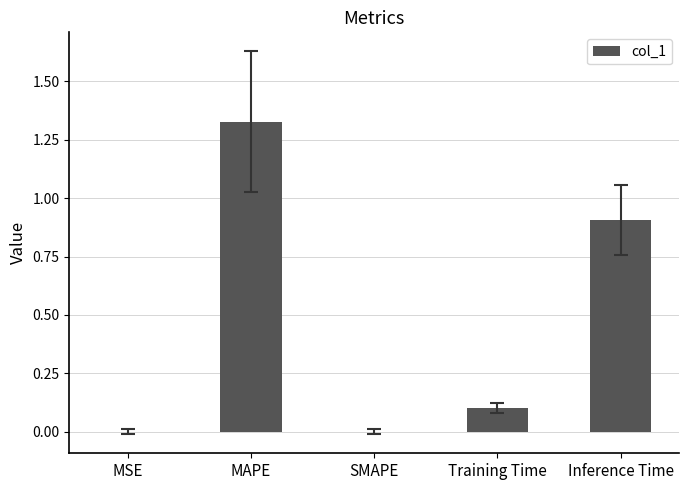

Is it true that the value at Inference Time is 0.9?

True